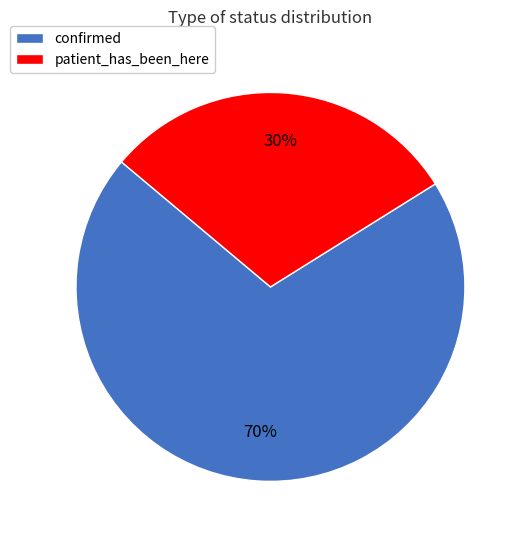

Approximately how many times larger is the value at patient_has_been_here compared to confirmed?

0.4